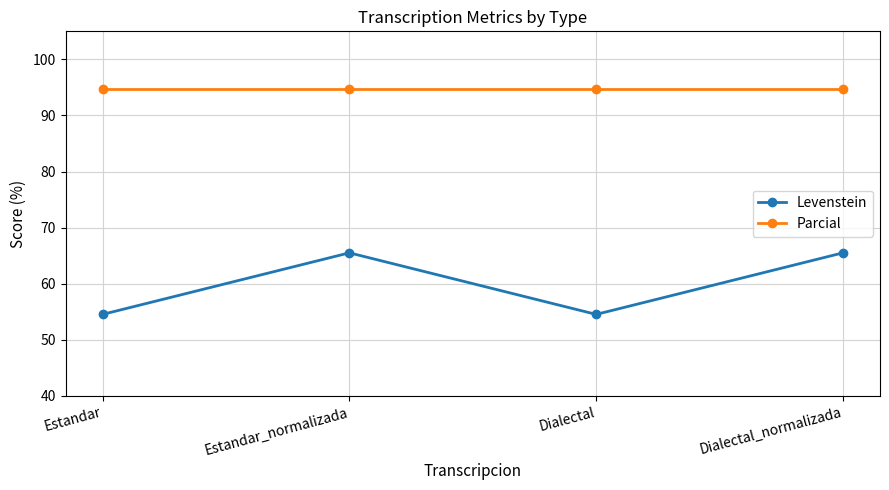

Is the value of Levenstein at Dialectal greater than the value of Parcial at Dialectal?

No